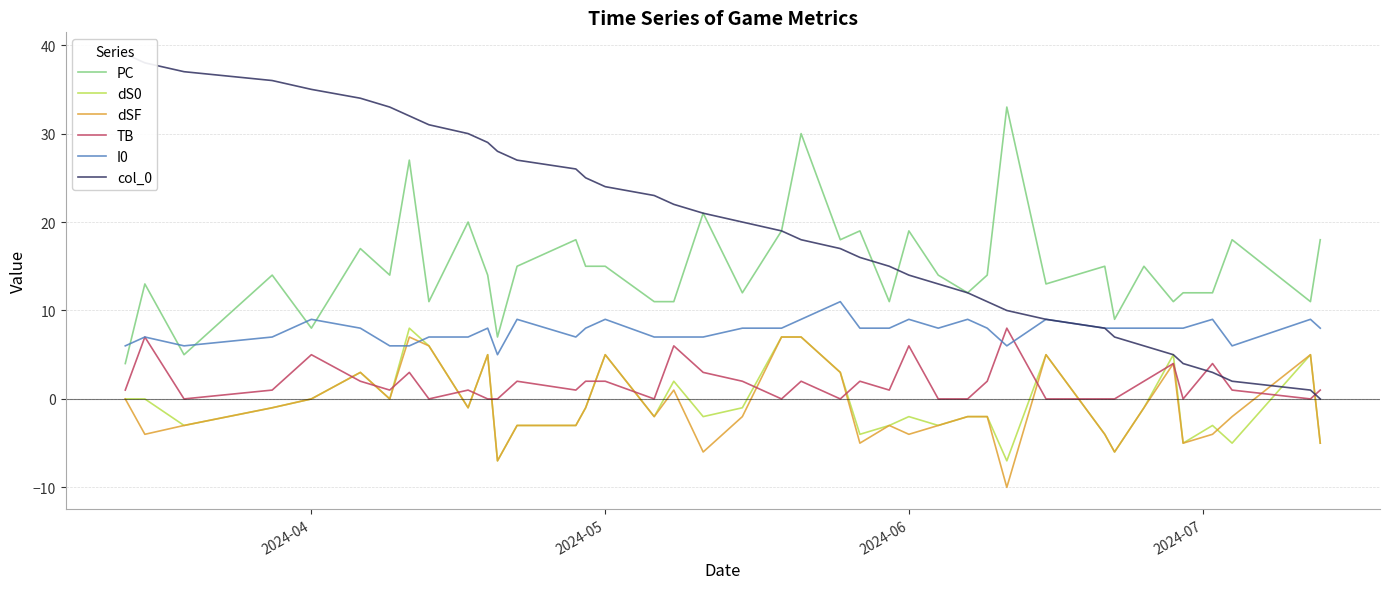

What is the maximum value for col_0?

39